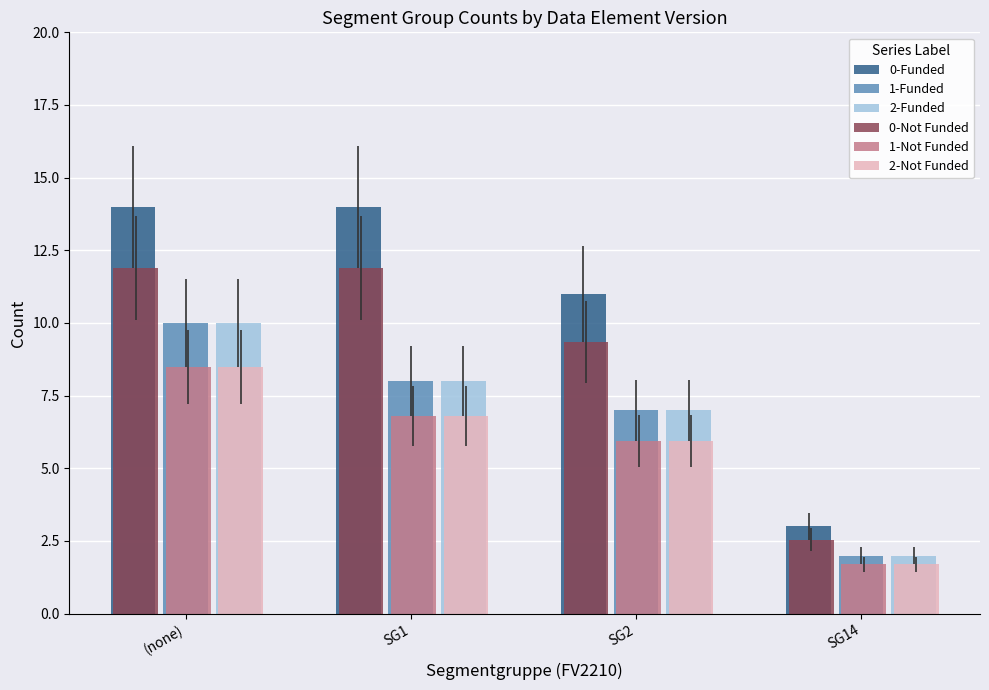

What is the difference between the maximum and minimum values in the 2-Funded series?

8.0